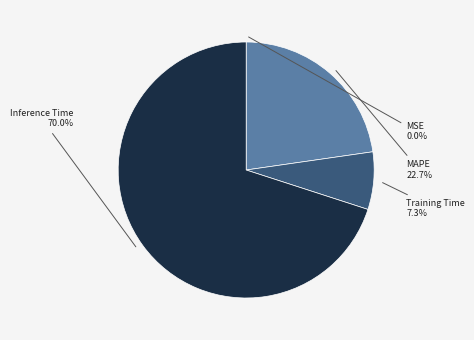

The Inference Time slice represents 70% of the pie. True or false?

True